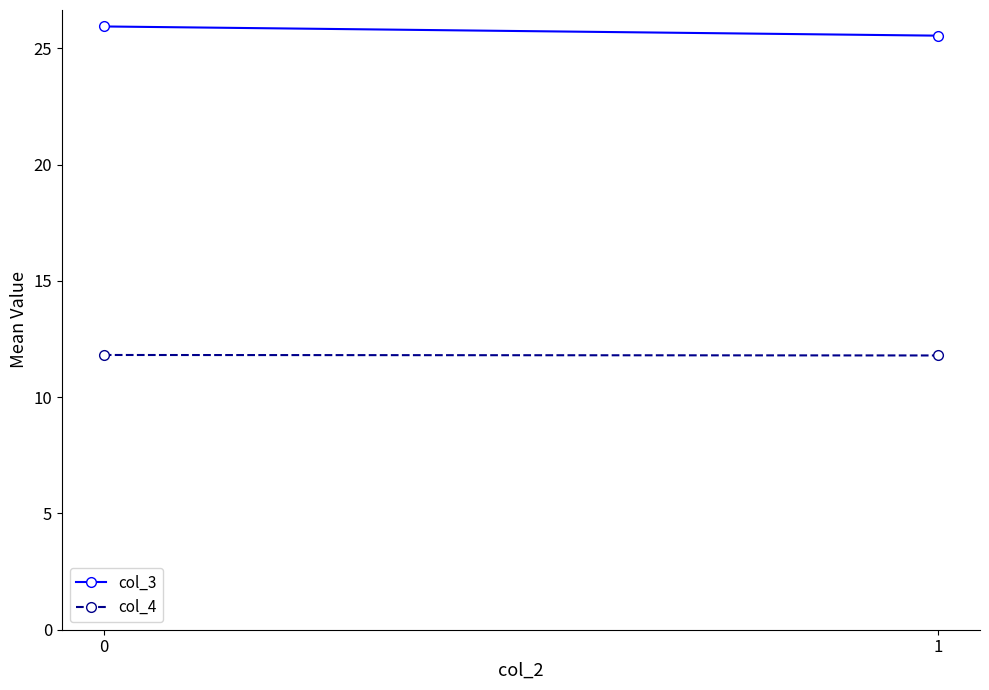

What is the average value of the col_4 series?

11.8